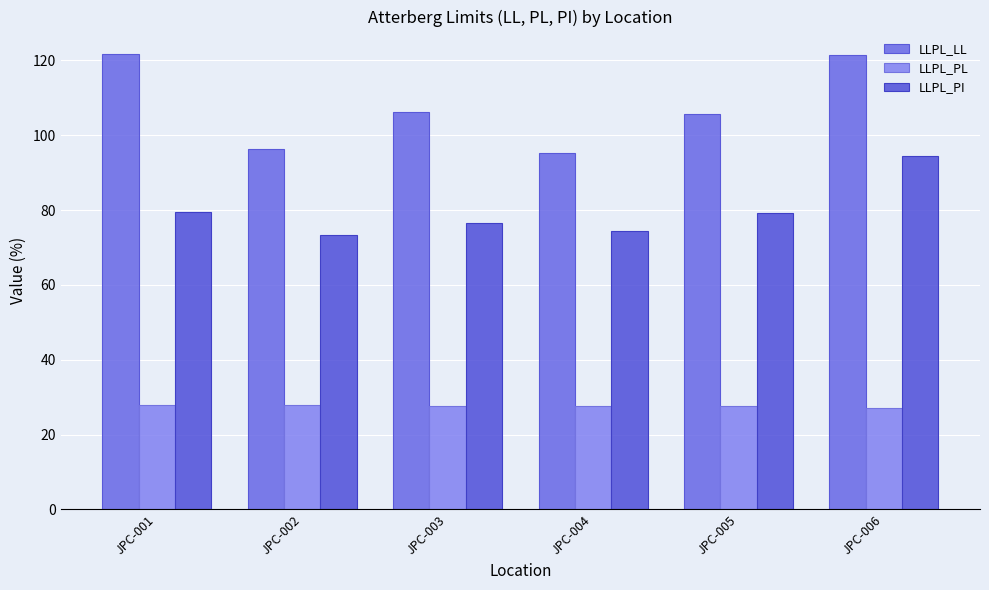

What is the value of the LLPL_PL bar at the 1st from the left?

27.8